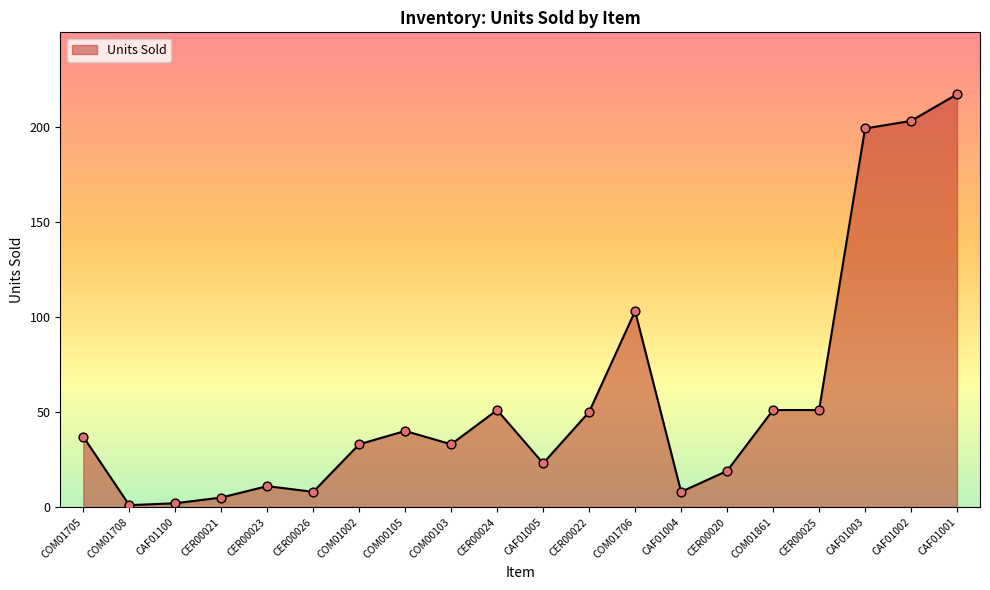

Between CER00023 and COM00103, which is larger?

COM00103